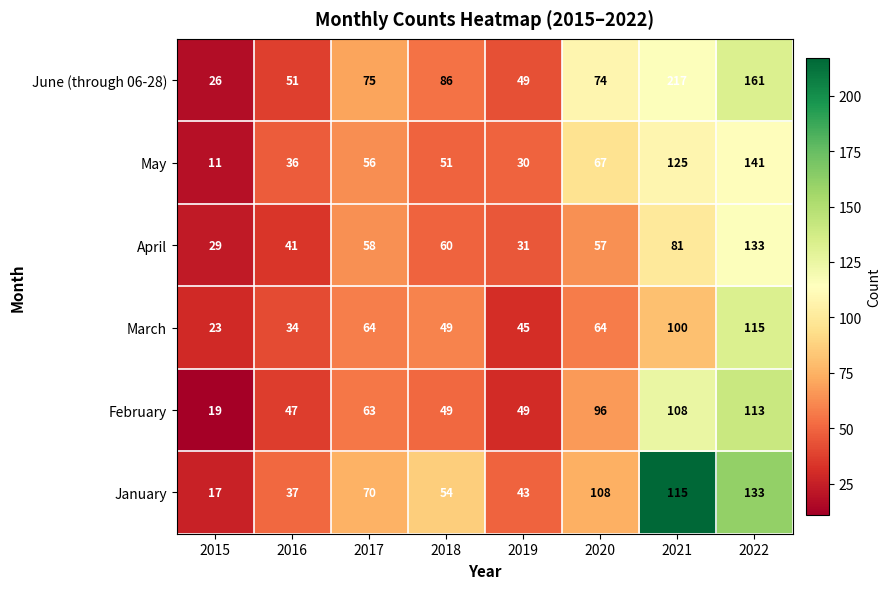

Between 2016 and 2020, which series saw the biggest shift?

January